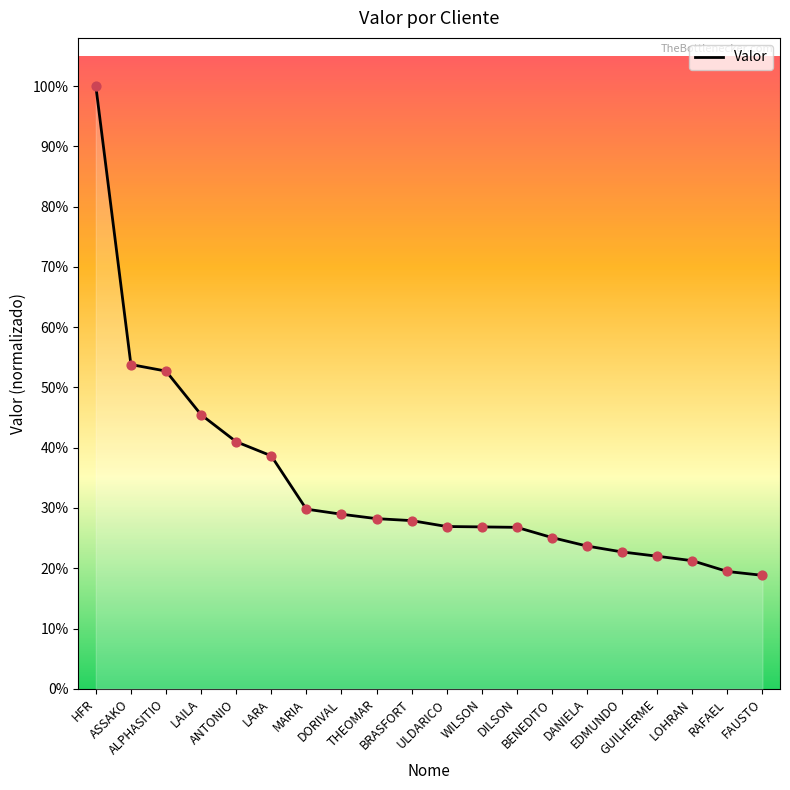

Between BRASFORT and FAUSTO, which is larger?

BRASFORT